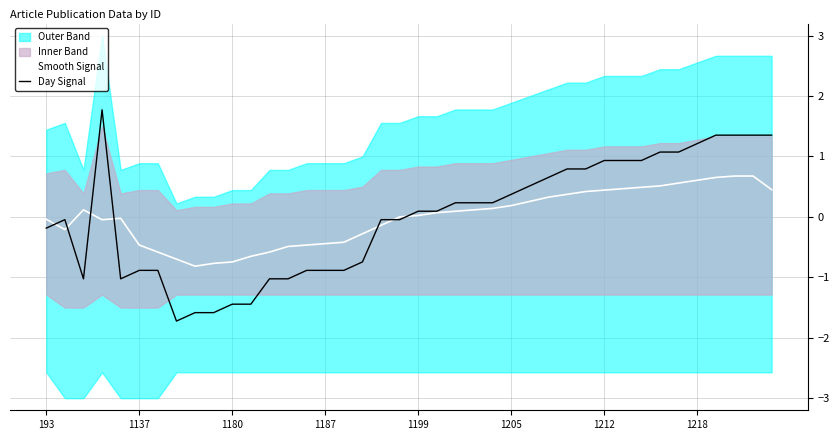

How many values in the Day Signal series exceed 0?

21